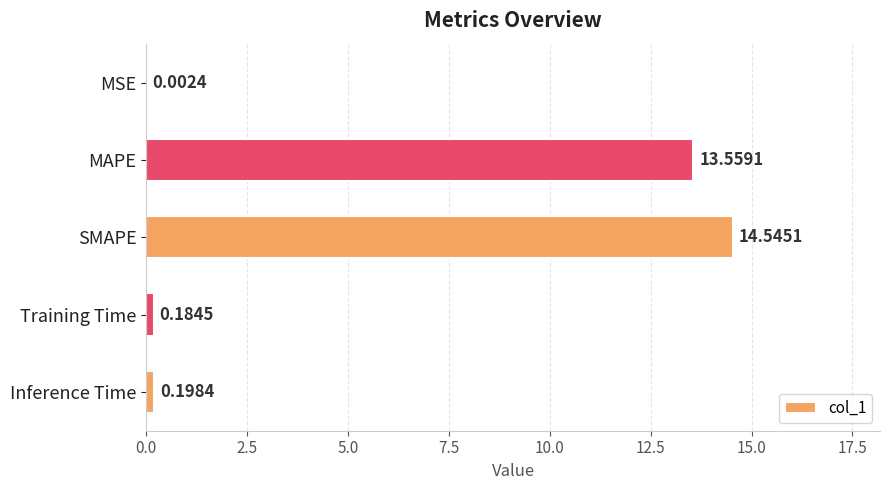

Does the chart contain stacked bars?

No